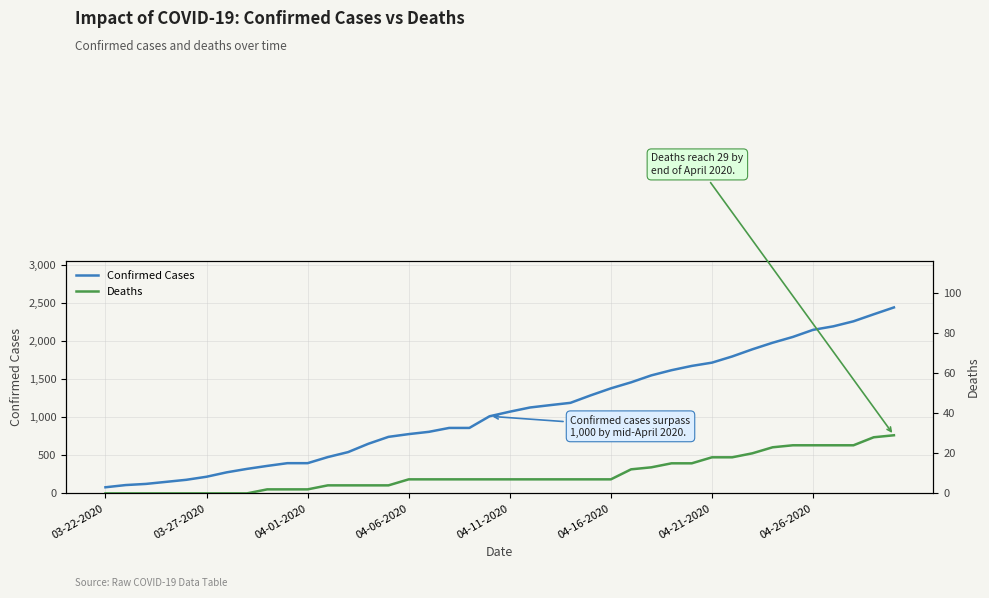

The value of Confirmed Cases at 04-06-2020 is 777. True or false?

True